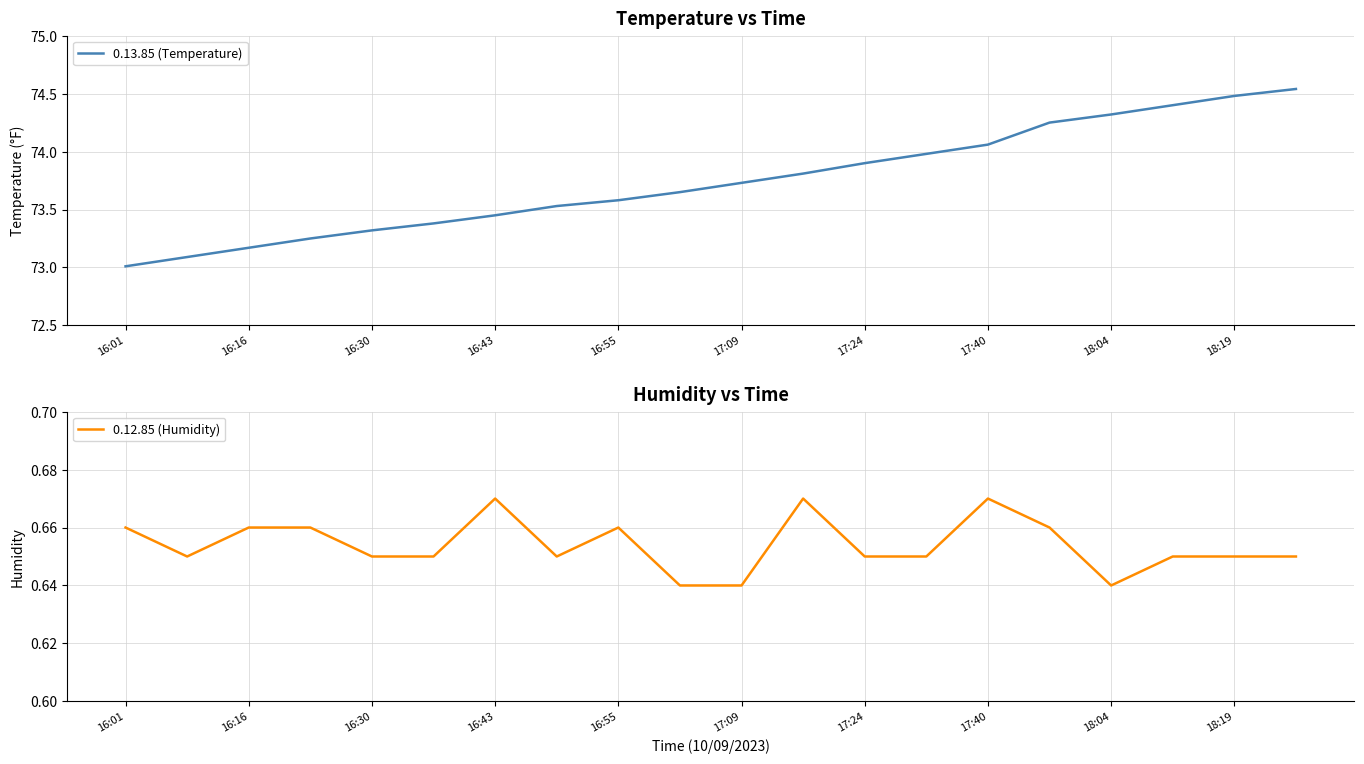

True or false: 0.13.85 (Temperature) has more than 1 points higher than both neighbors.

False